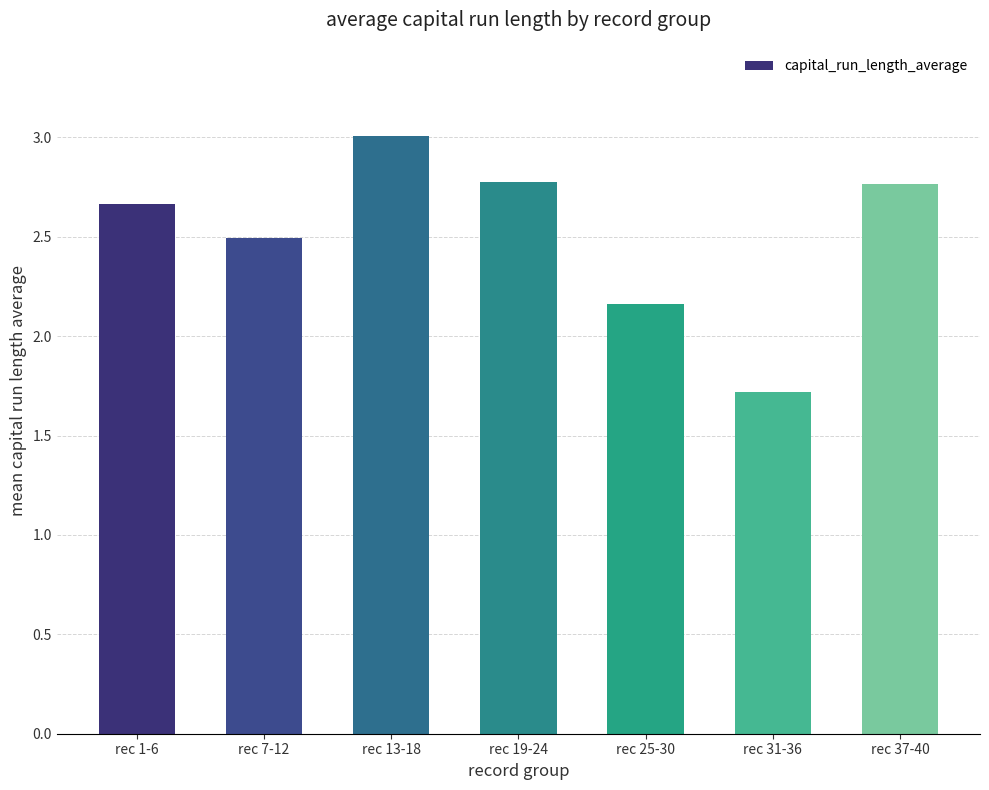

Does the chart contain stacked bars?

No